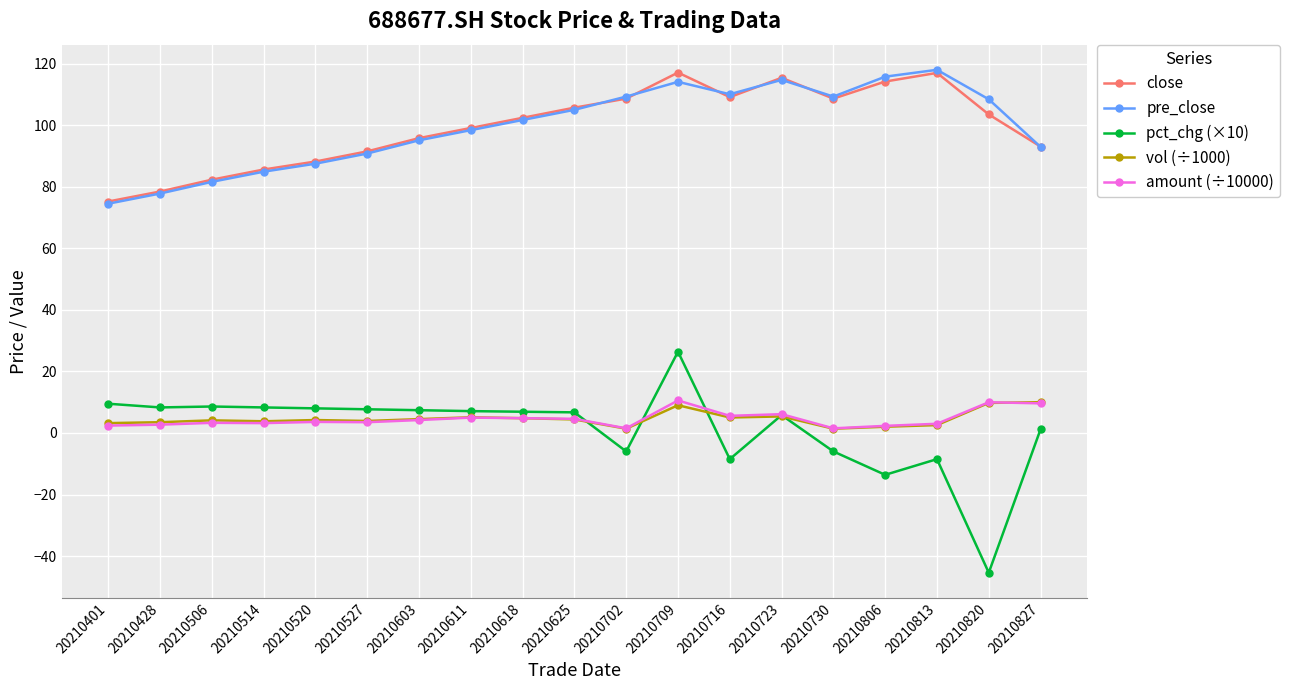

True or false: pct_chg (×10) has more than 2 interior local peaks.

True